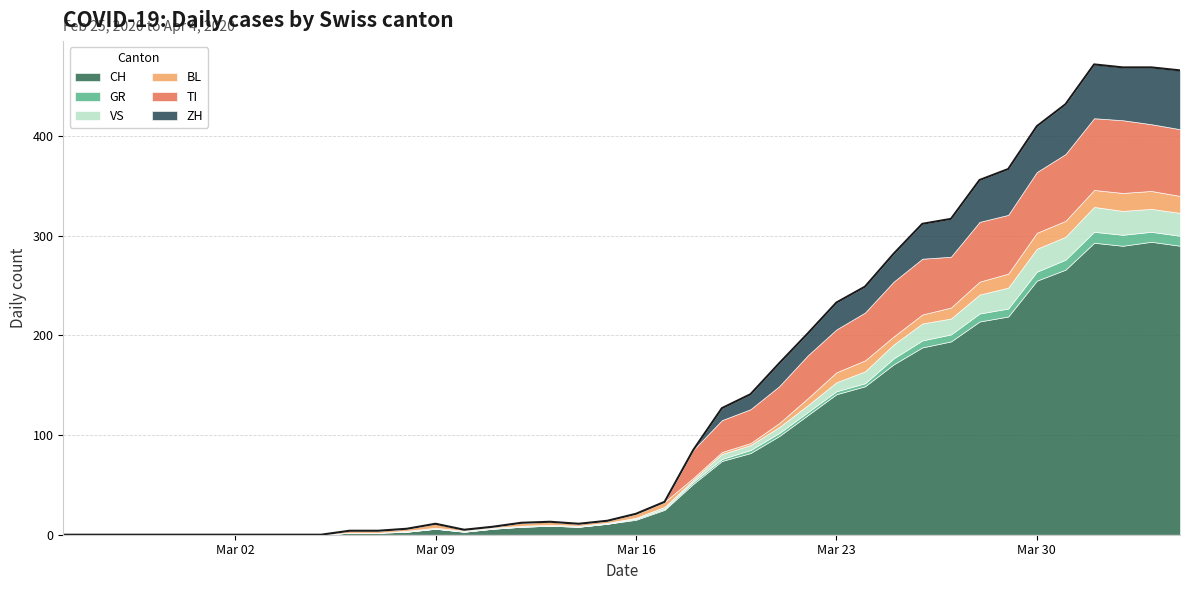

True or false: VS has more than 1 interior local peaks.

True